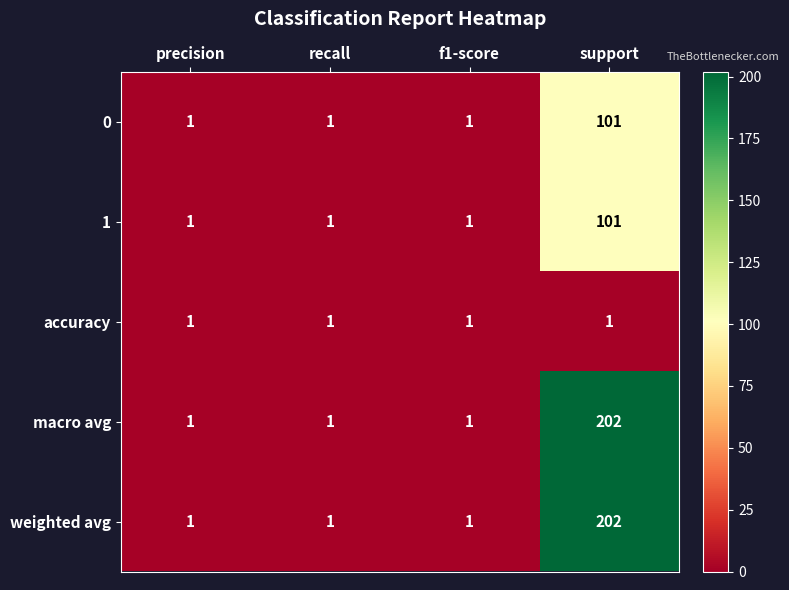

What is the sum of all 0 values?

104